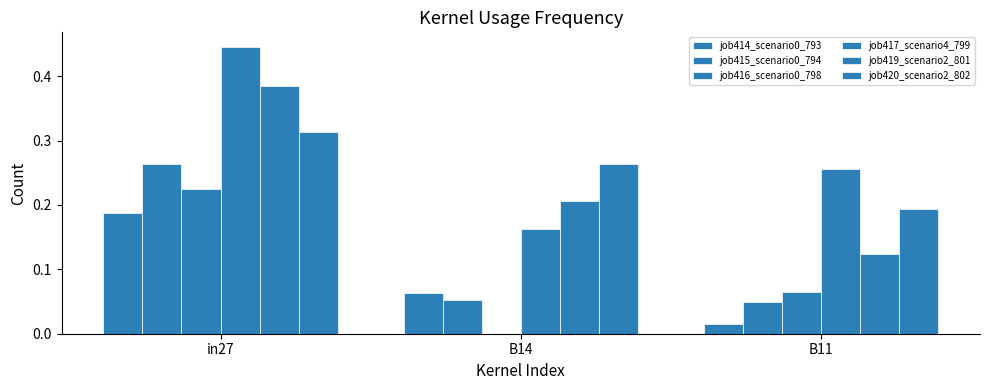

Reading right to left, extract all data points from this chart.

job414_scenario0_793: B11=0.0	B14=0.1	in27=0.2
job415_scenario0_794: B11=0.0	B14=0.1	in27=0.3
job416_scenario0_798: B11=0.1	B14=0.0	in27=0.2
job417_scenario4_799: B11=0.3	B14=0.2	in27=0.4
job419_scenario2_801: B11=0.1	B14=0.2	in27=0.4
job420_scenario2_802: B11=0.2	B14=0.3	in27=0.3